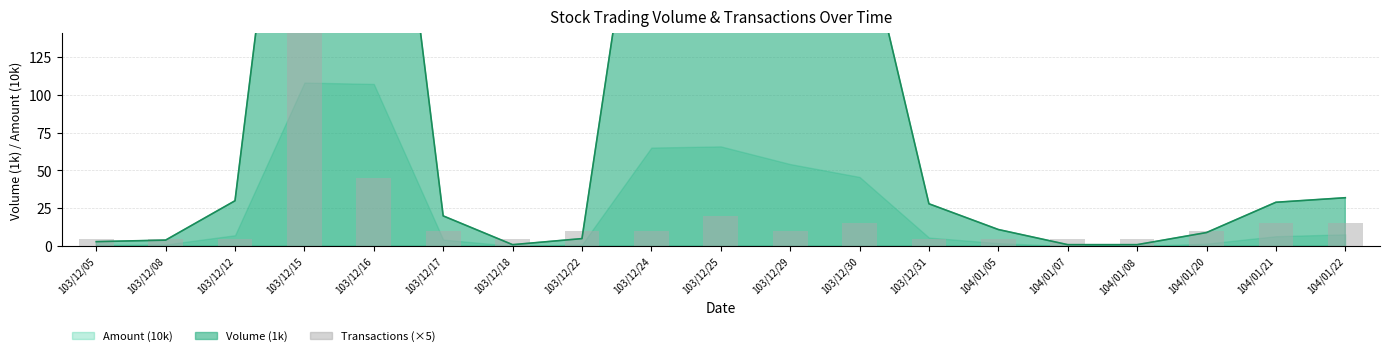

How many categories are shown in the chart?

19